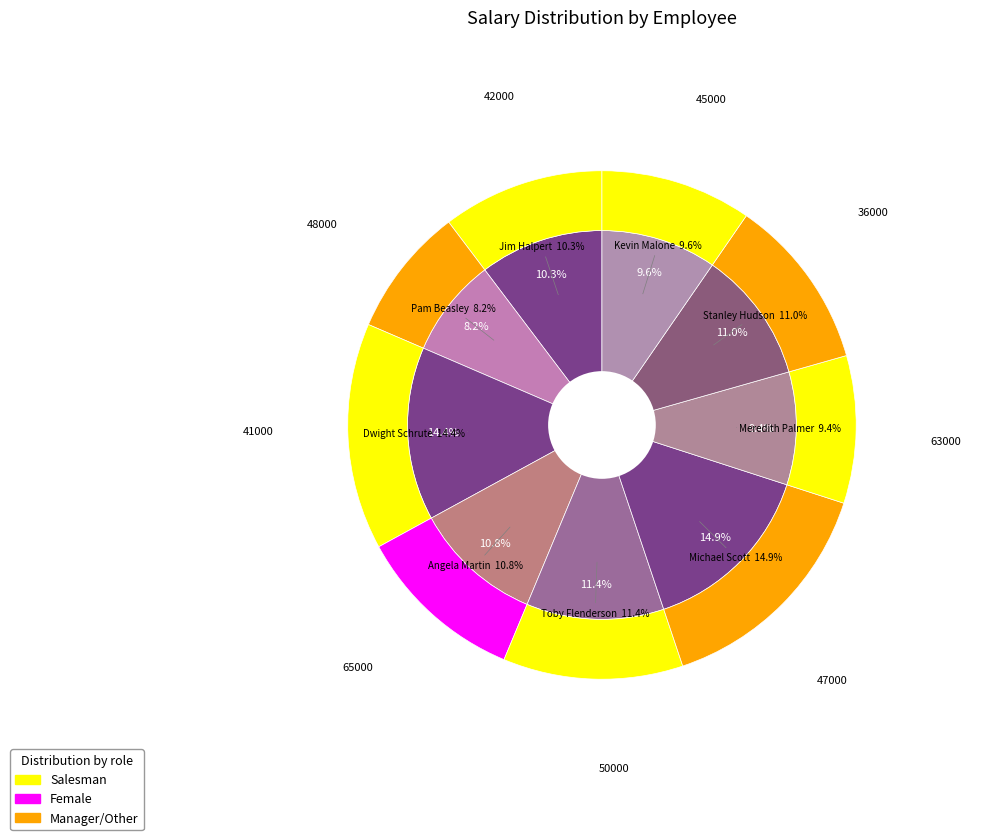

To the nearest percent, what portion does Jim Halpert represent?

10%